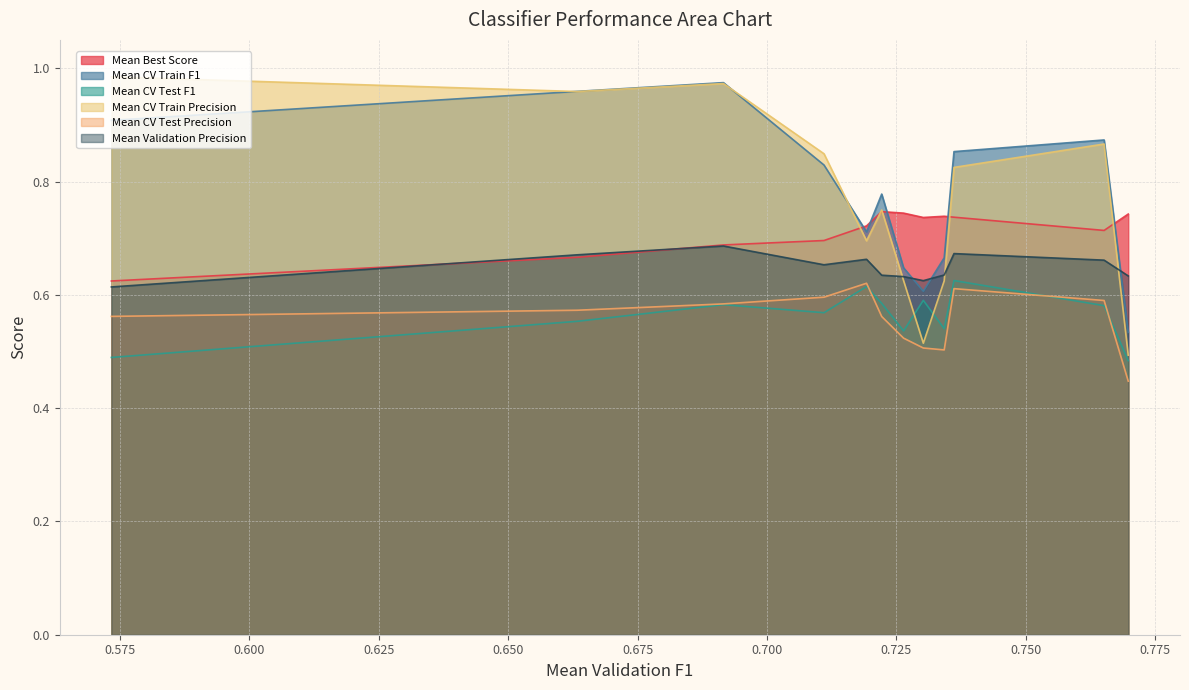

What is the value of the Mean CV Train Precision point at the 8th from the left?

0.7